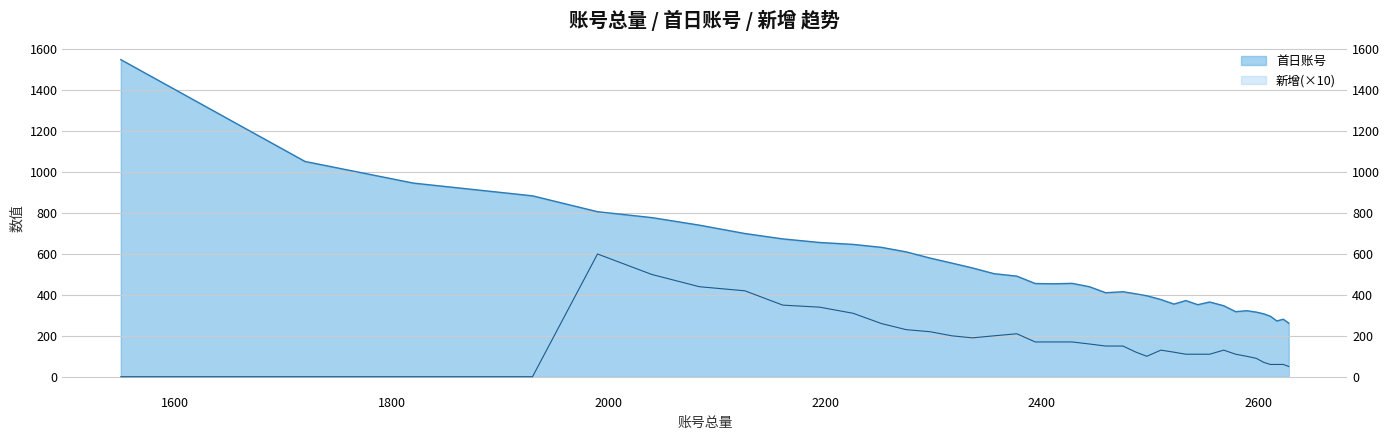

List the series in order of their peak value, lowest first.

新增, 首日账号